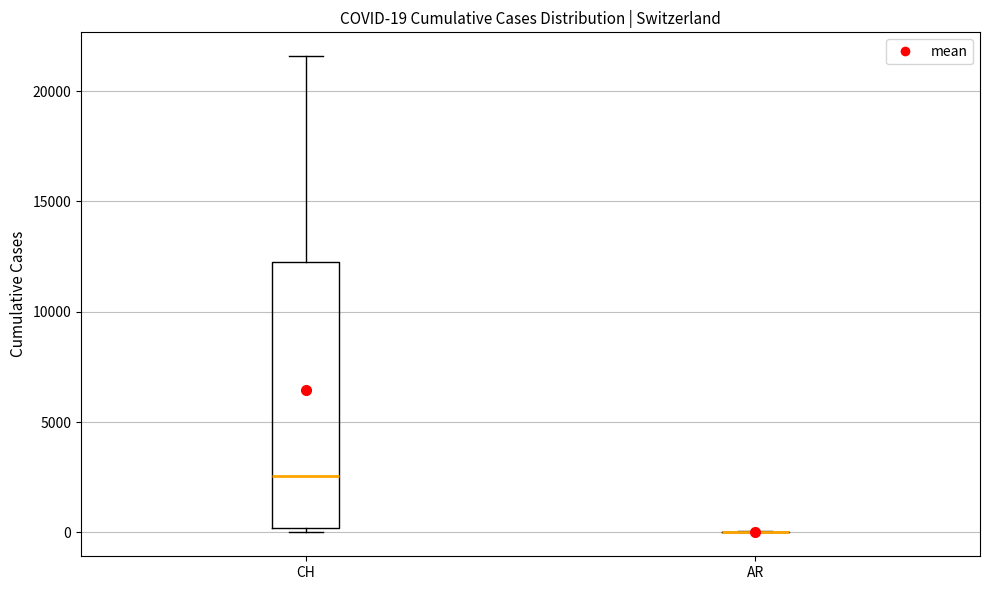

Comparing the boxes themselves (not the whiskers), which one is the tallest?

CH